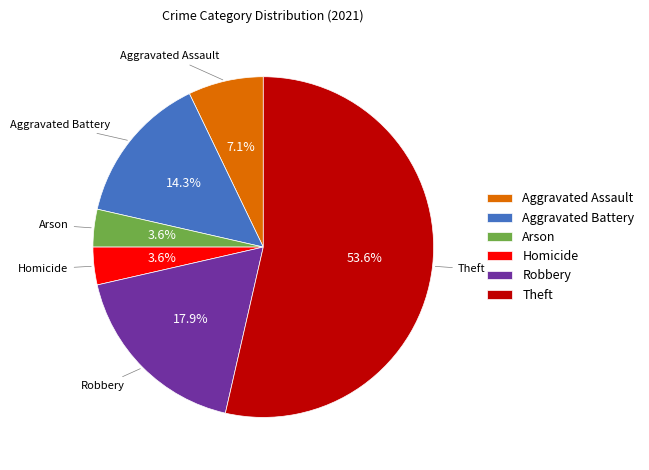

What is the ratio of the value at Aggravated Battery to the value at Arson?

4.0